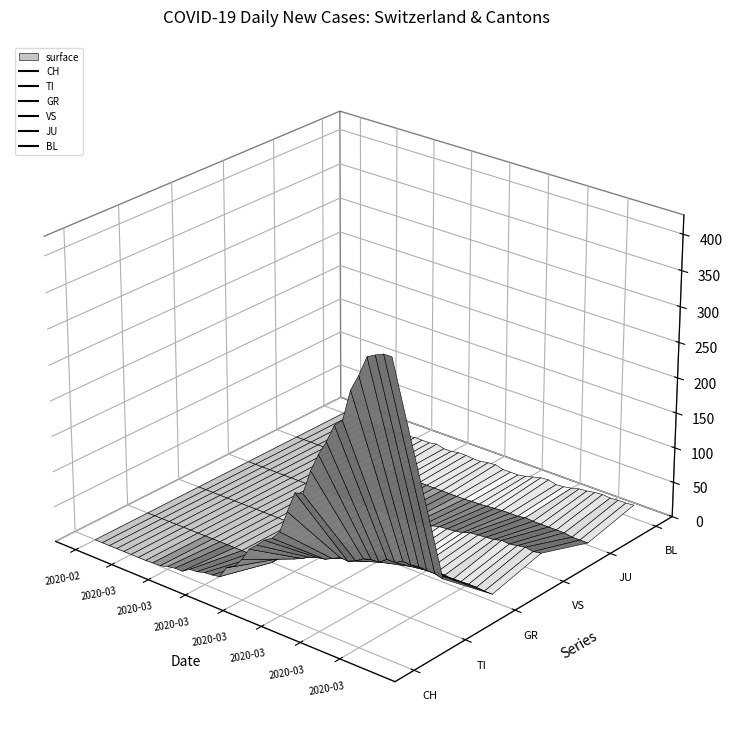

Which category has the lowest value in the TI series?

2020-02-25